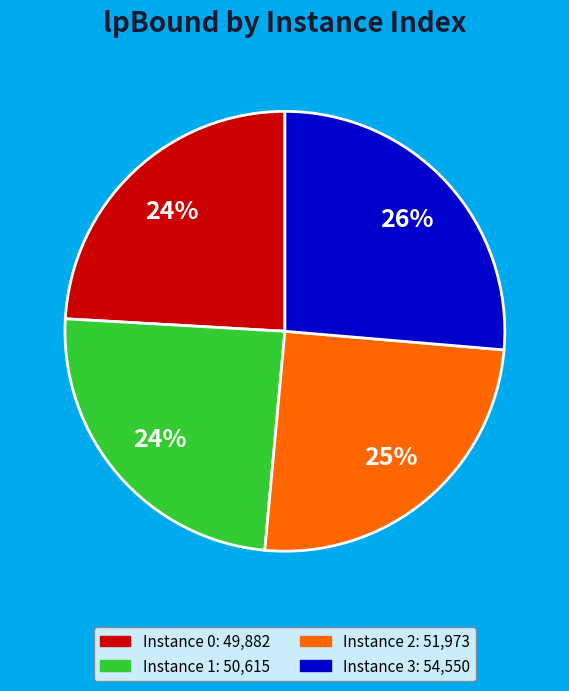

Is there any slice that represents more than half of the pie?

No